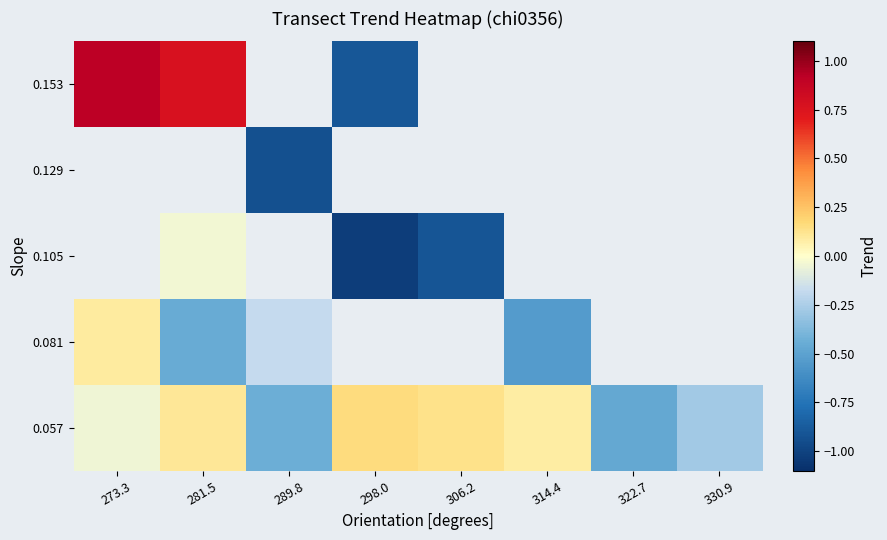

True or false: 0.057 has a value of -0.0 at 273.3.

True